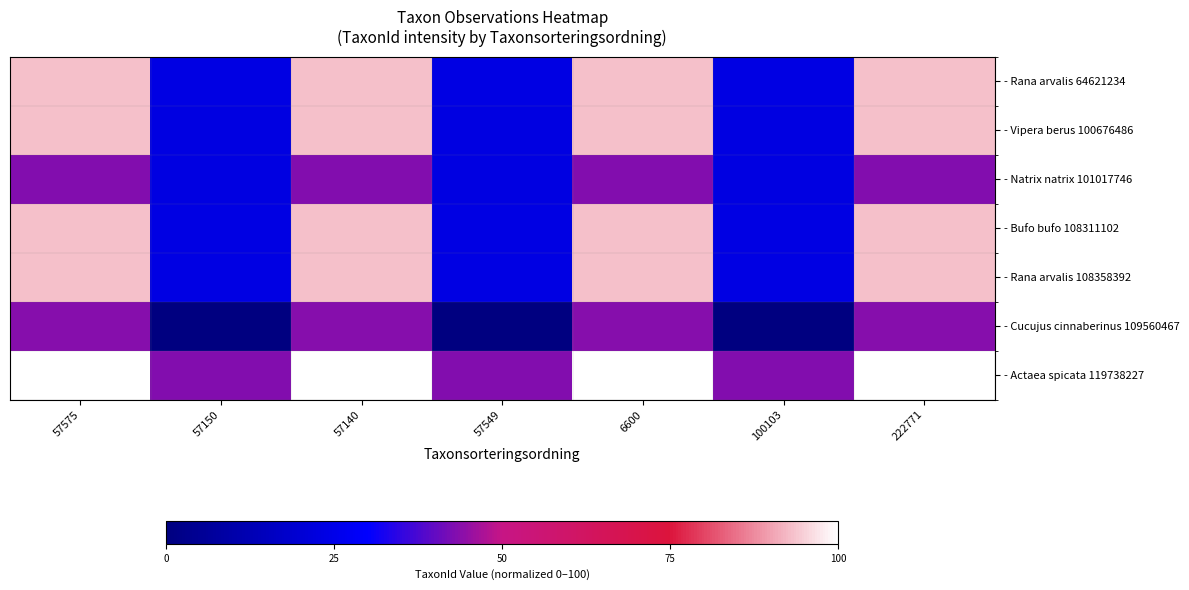

Reading left to right, extract all data points from this chart.

- Rana arvalis 64621234: 57575=93.3	57150=23.6	57140=93.3	57549=23.6	6600=93.3	100103=23.6	222771=93.3
- Vipera berus 100676486: 57575=93.3	57150=23.4	57140=93.3	57549=23.4	6600=93.3	100103=23.4	222771=93.3
- Natrix natrix 101017746: 57575=43.2	57150=23.4	57140=43.2	57549=23.4	6600=43.2	100103=23.4	222771=43.2
- Bufo bufo 108311102: 57575=93.3	57150=23.6	57140=93.3	57549=23.6	6600=93.3	100103=23.6	222771=93.3
- Rana arvalis 108358392: 57575=93.3	57150=23.6	57140=93.3	57549=23.6	6600=93.3	100103=23.6	222771=93.3
- Cucujus cinnaberinus 109560467: 57575=43.6	57150=0.0	57140=43.6	57549=0.0	6600=43.6	100103=0.0	222771=43.6
- Actaea spicata 119738227: 57575=100.0	57150=43.3	57140=100.0	57549=43.3	6600=100.0	100103=43.3	222771=100.0